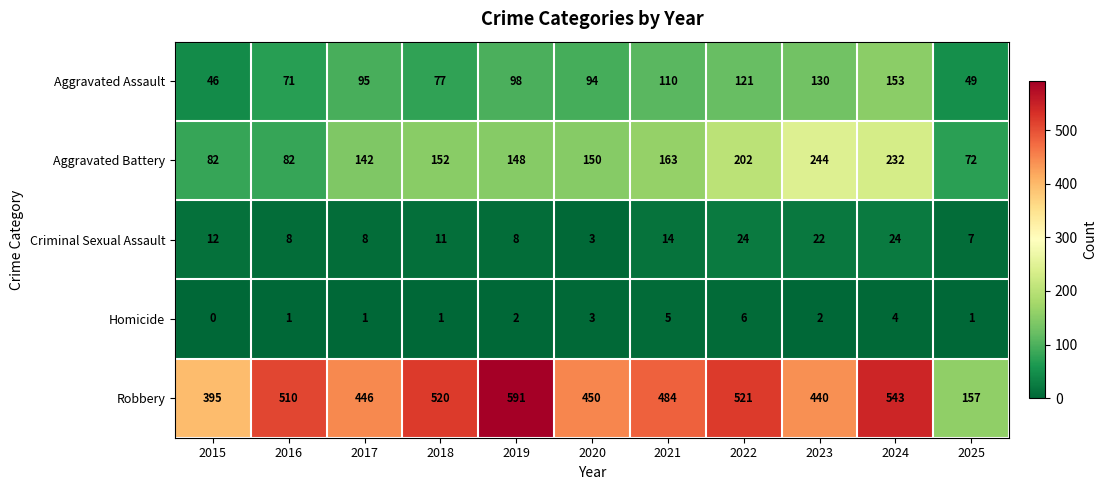

The Criminal Sexual Assault series shows 41 at 2022. True or false?

False